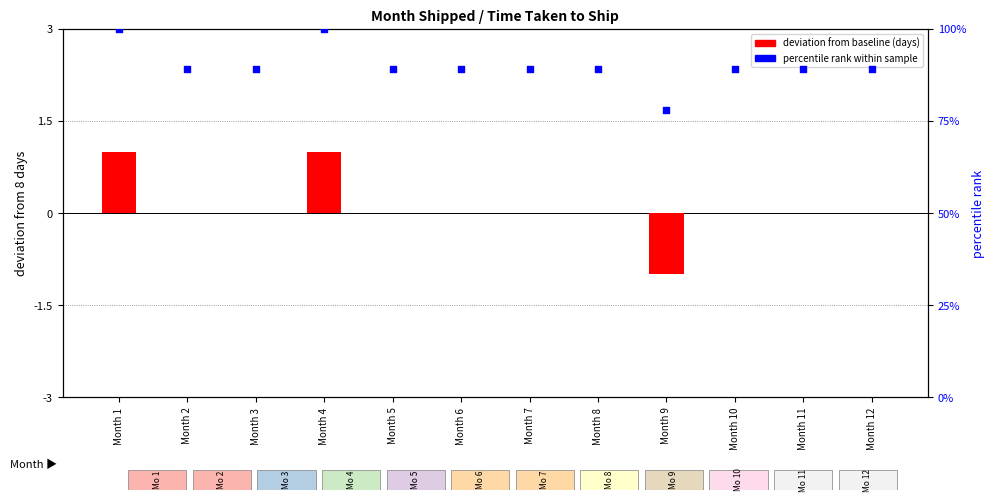

Which series contains the lowest Y value?

deviation from baseline